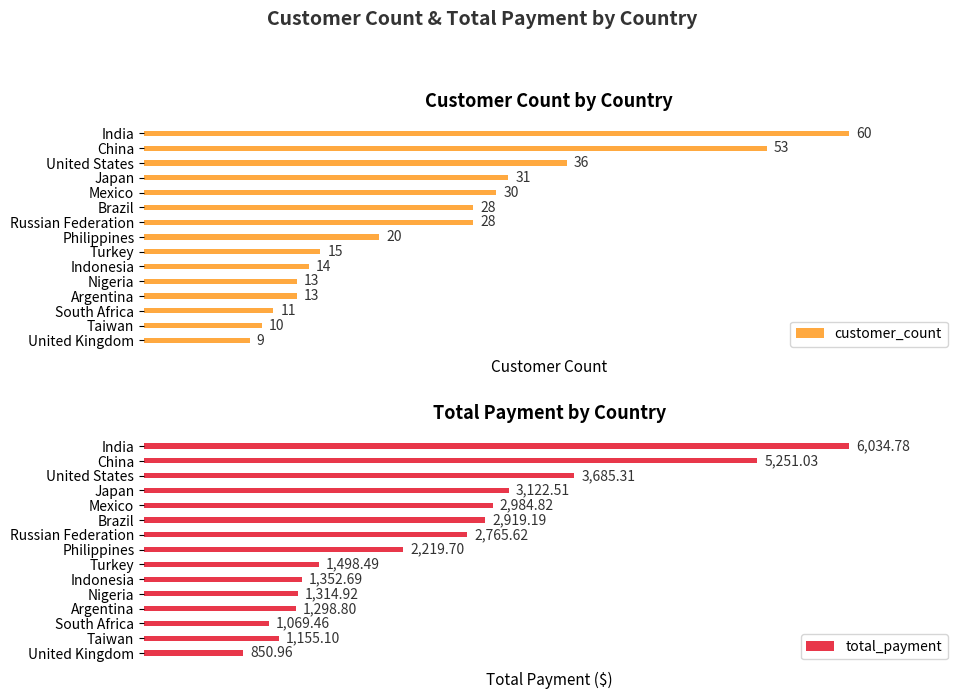

How many data points in customer_count are above 20?

7